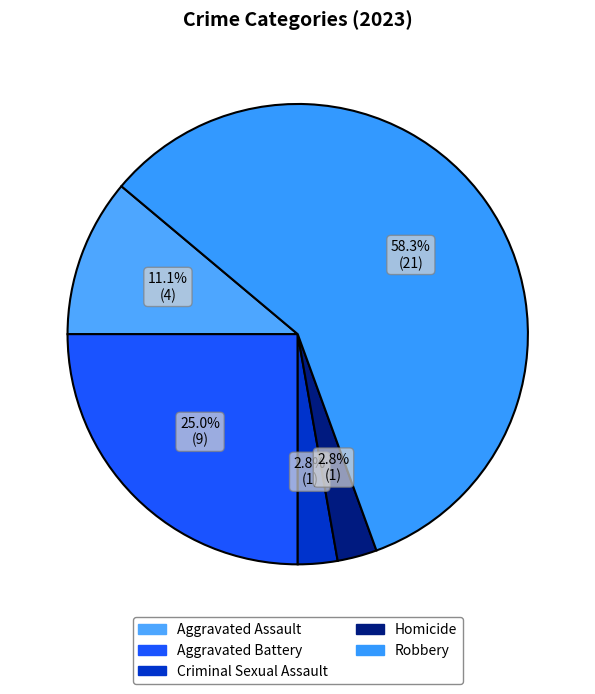

Is it true that Criminal Sexual Assault is 3% of the pie?

True